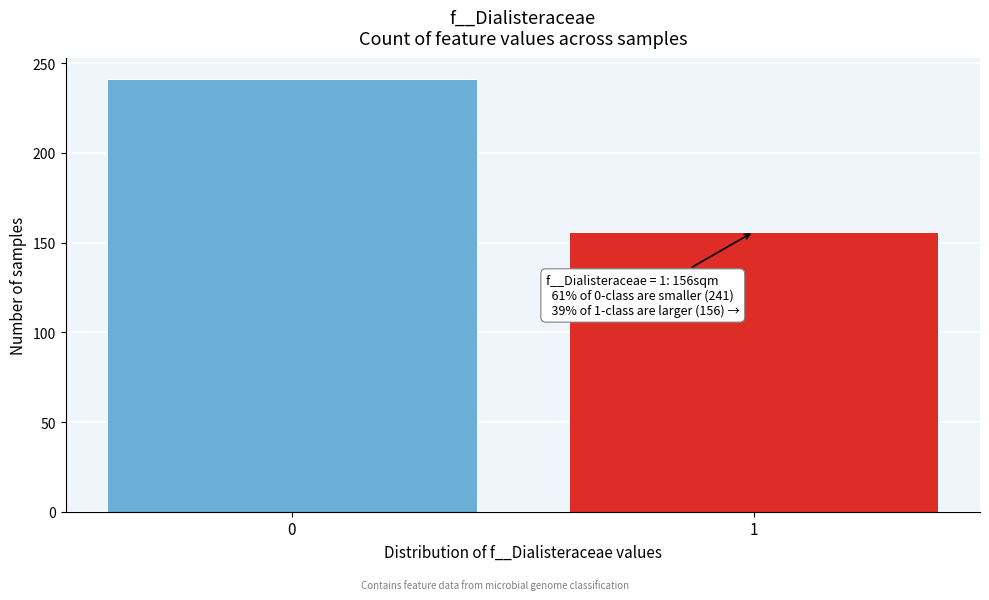

Reading left to right, transcribe all the data shown in this chart.

241	156